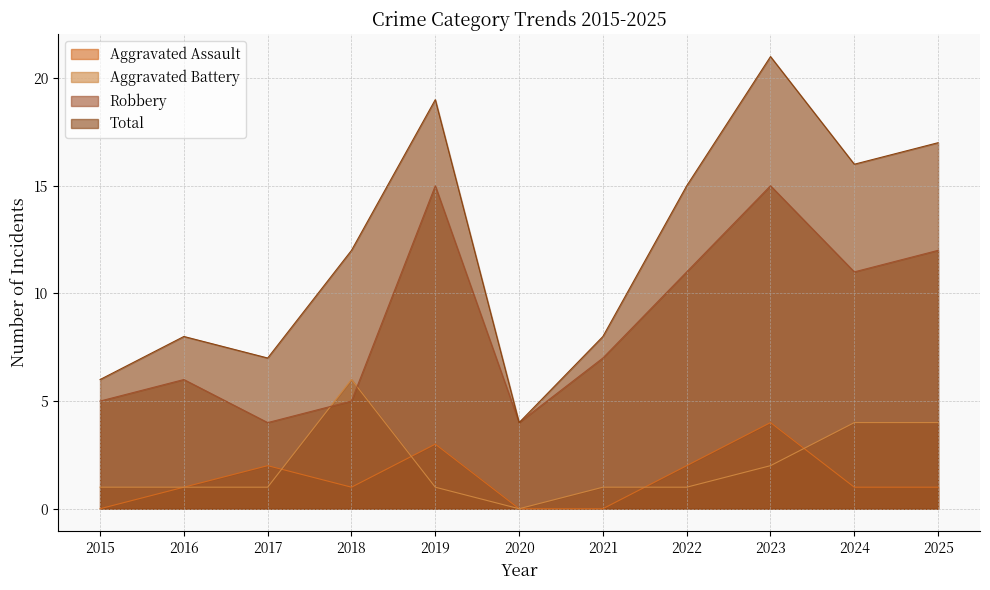

Is it true that Aggravated Assault equals -2 at 2021?

False